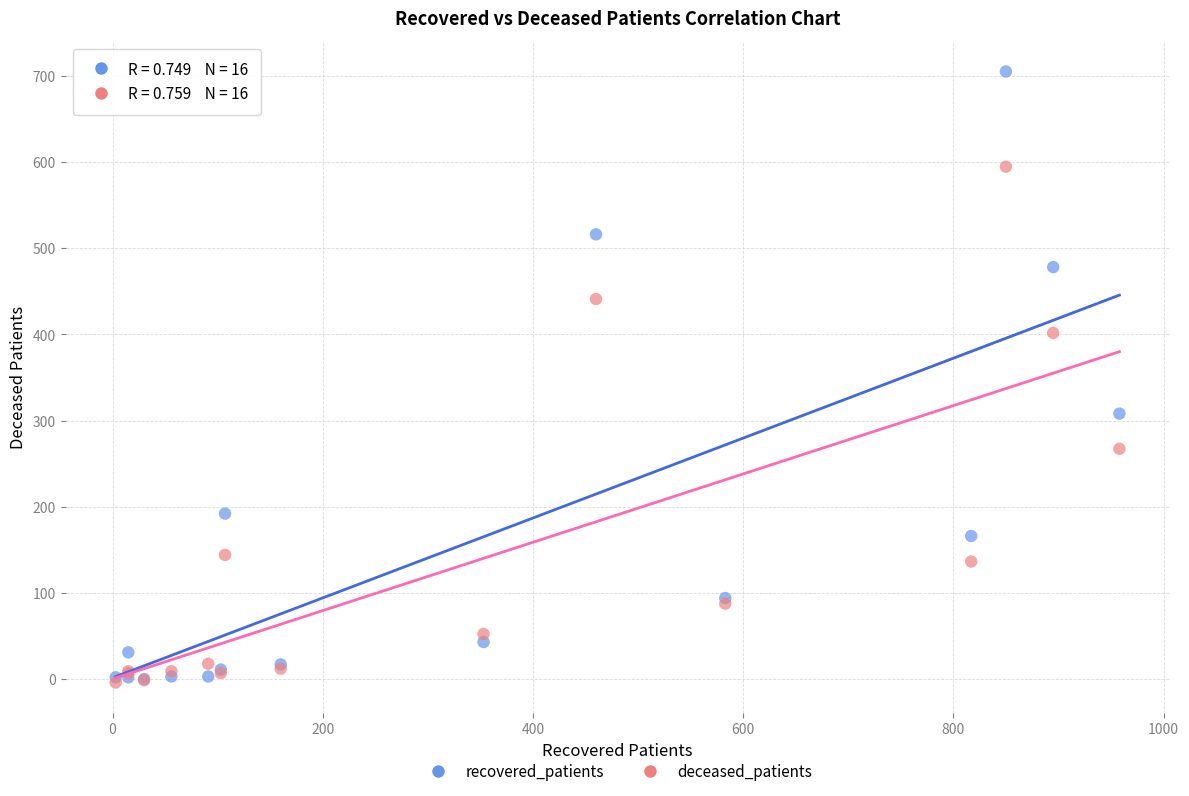

Across all series, what Y value is closest to 350?

308.0